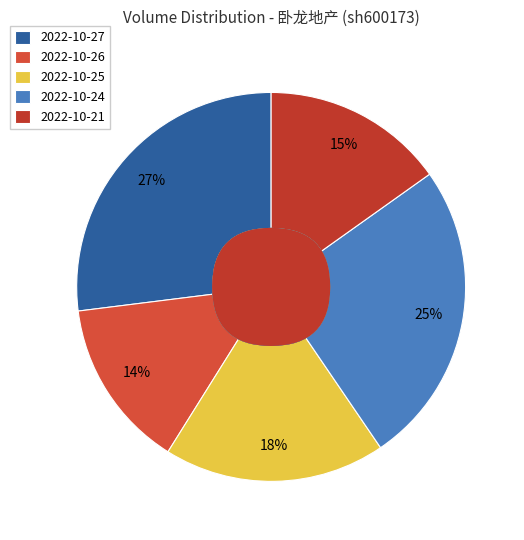

Does 2022-10-21 represent more than half of the total?

No